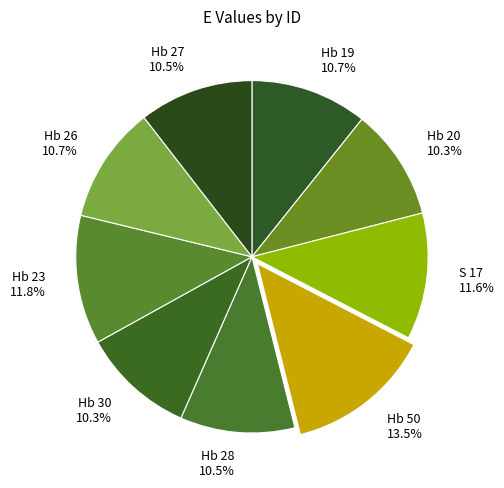

How much of the chart is everything except Hb 28?

89.5%